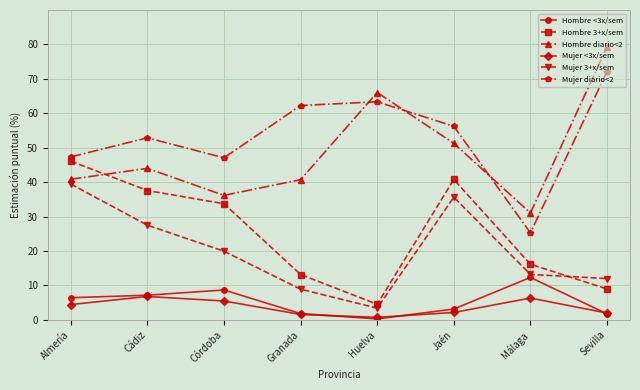

True or false: Mujer 3+x/sem has more than 1 interior local peaks.

False